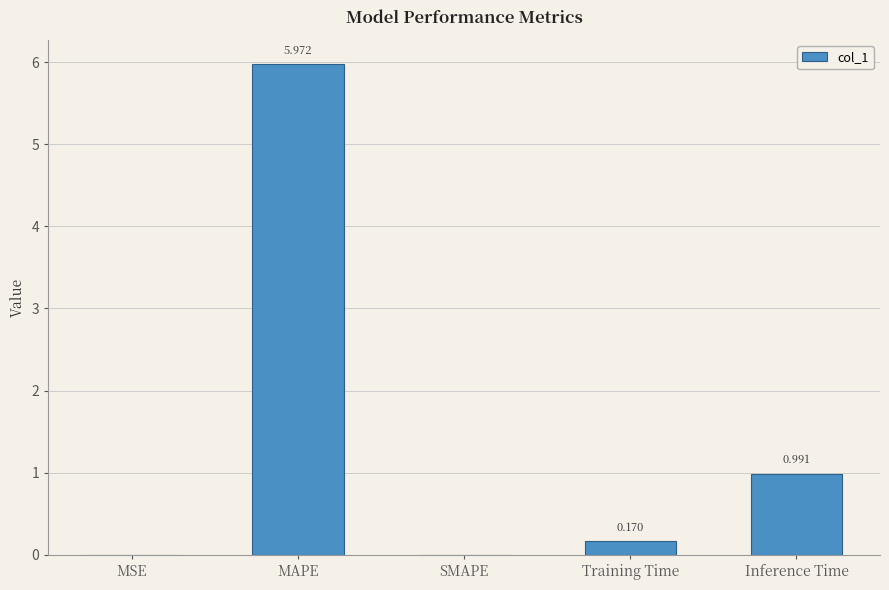

Between SMAPE and MSE, which is larger?

MSE